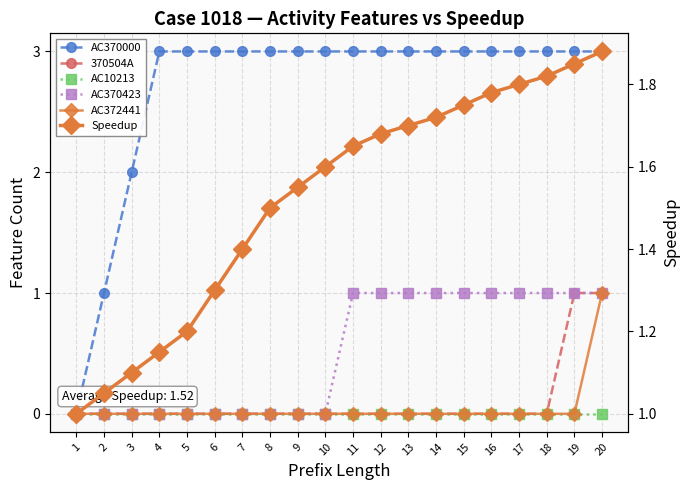

At which label does AC10213 reach its peak?

1